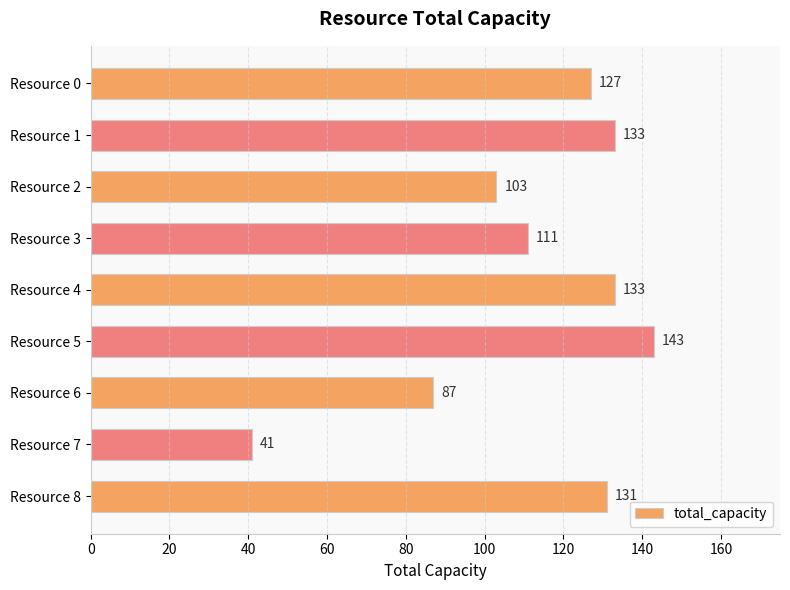

What is the change in value from Resource 0 to Resource 5?

+16